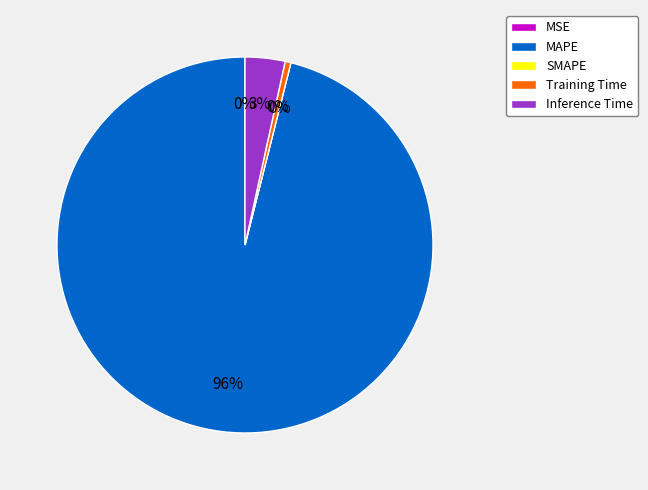

Is it true that Inference Time is 3% of the pie?

True